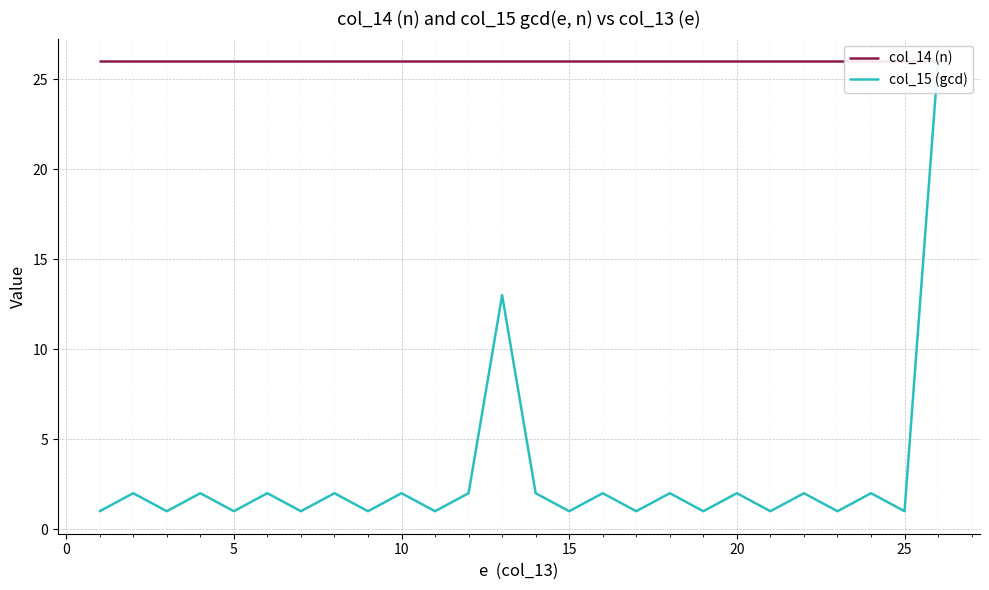

Reading left to right, list all the values displayed in this chart.

col_14 (n): 26	26	26	26	26	26	26	26	26	26	26	26	26	26	26	26	26	26	26	26	26	26	26	26	26	26
col_15 (gcd): 1	2	1	2	1	2	1	2	1	2	1	2	13	2	1	2	1	2	1	2	1	2	1	2	1	26